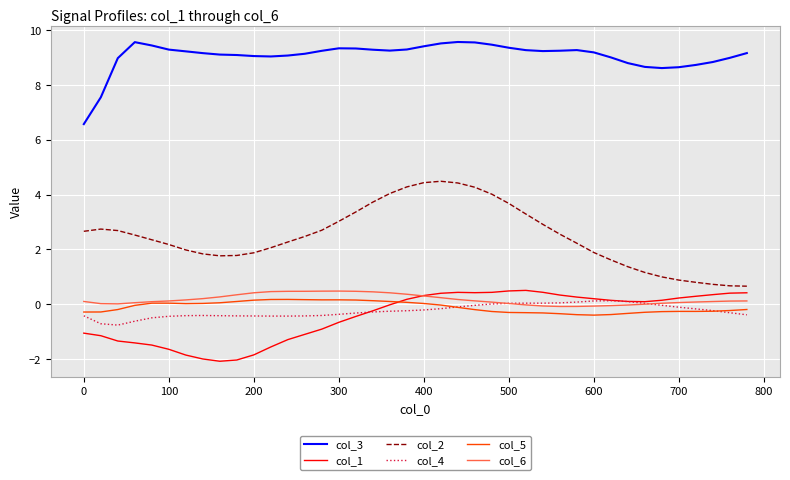

True or false: col_3 and col_6 intersect in this chart.

False